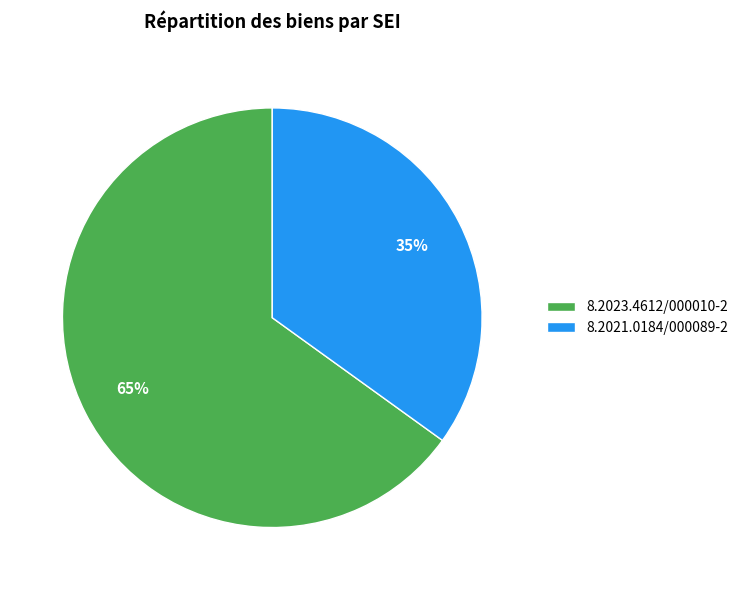

Which slice represents more than half of the pie?

8.2023.4612/000010-2